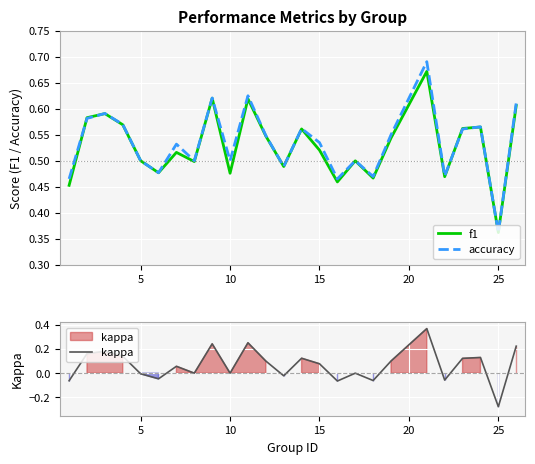

The value of accuracy at 15 is 0.7. True or false?

False